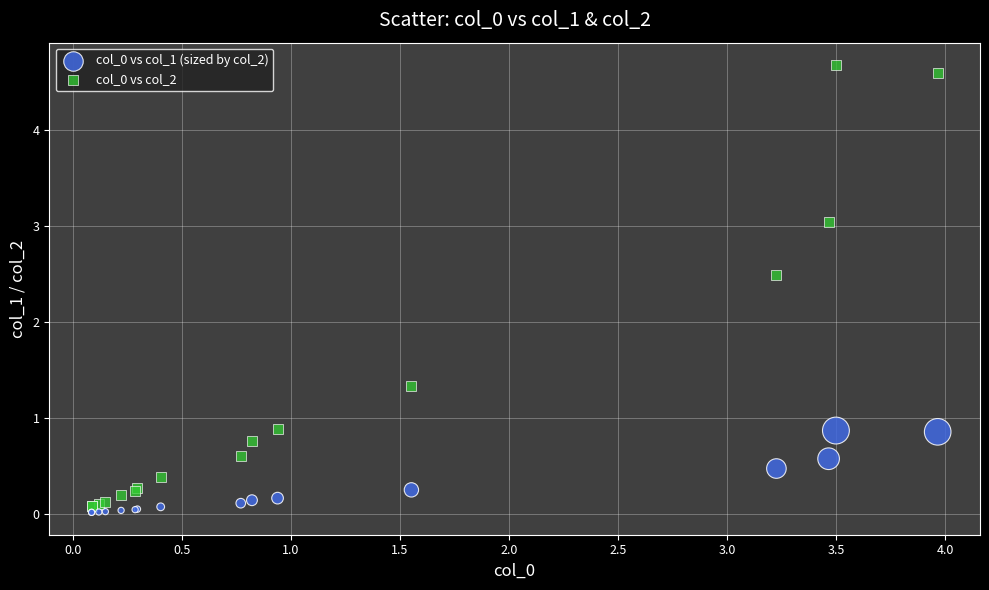

Across all series, what Y value is closest to 2?

2.5